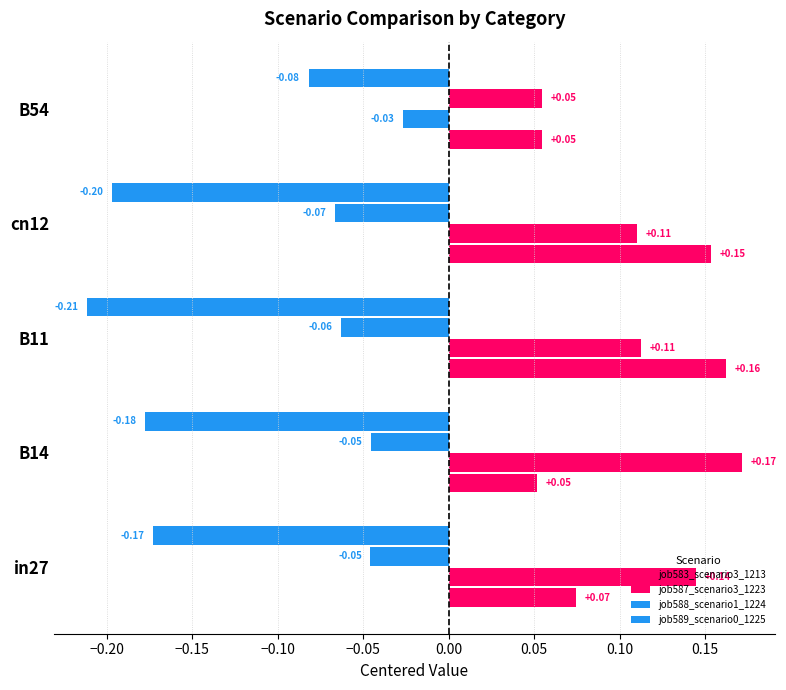

How many negative values does the job587_scenario3_1223 series have?

1